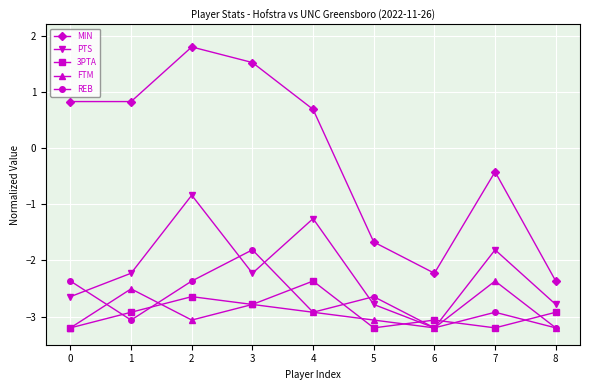

True or false: PTS has more than 2 interior local peaks.

True